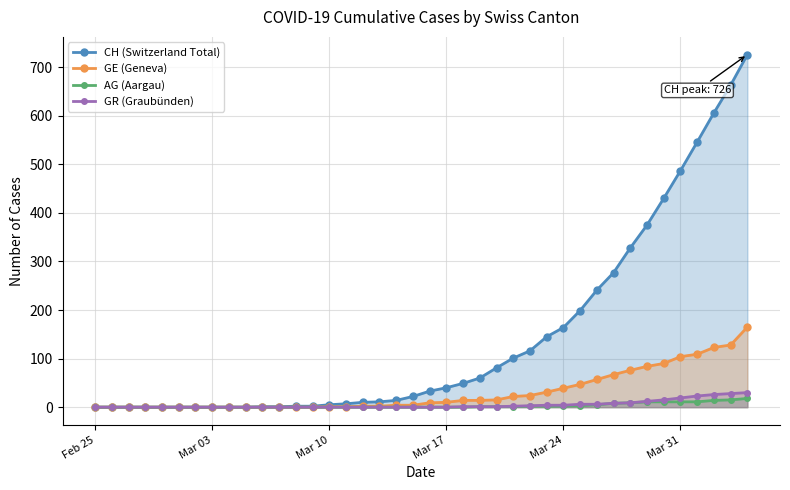

Does the chart display data point markers on the line(s)?

Yes